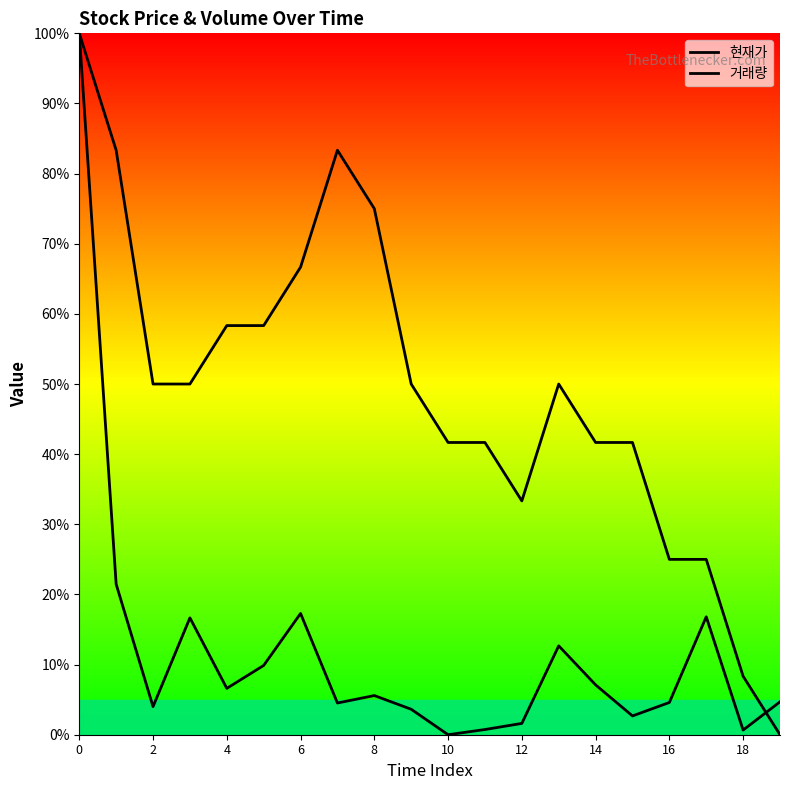

True or false: 현재가 and 거래량 cross at least once.

True